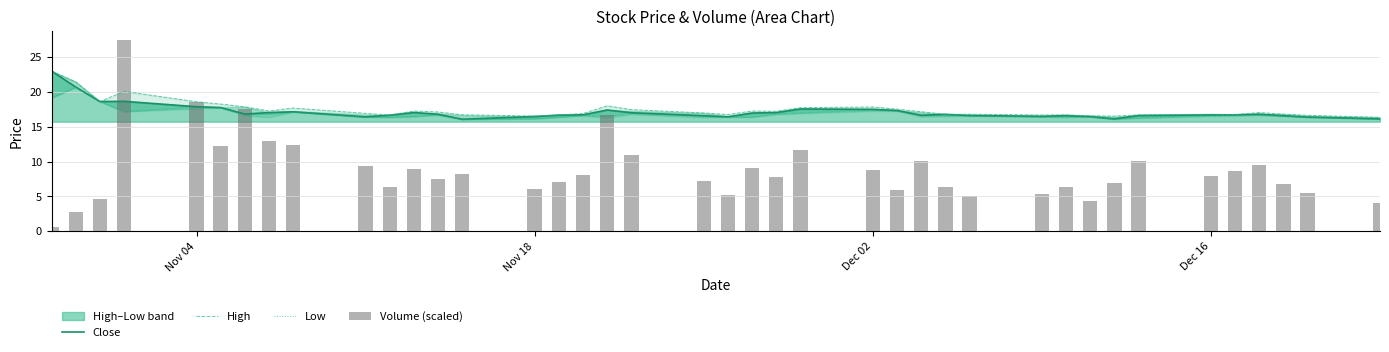

What is the difference between the maximum and second lowest values in the Low series?

4.6